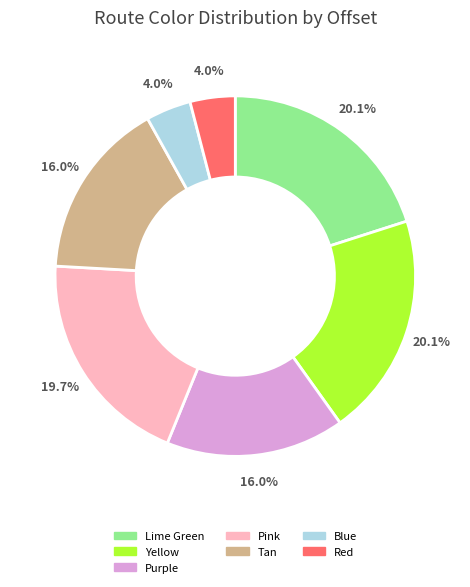

Is the sum of Blue and Pink greater than half?

No